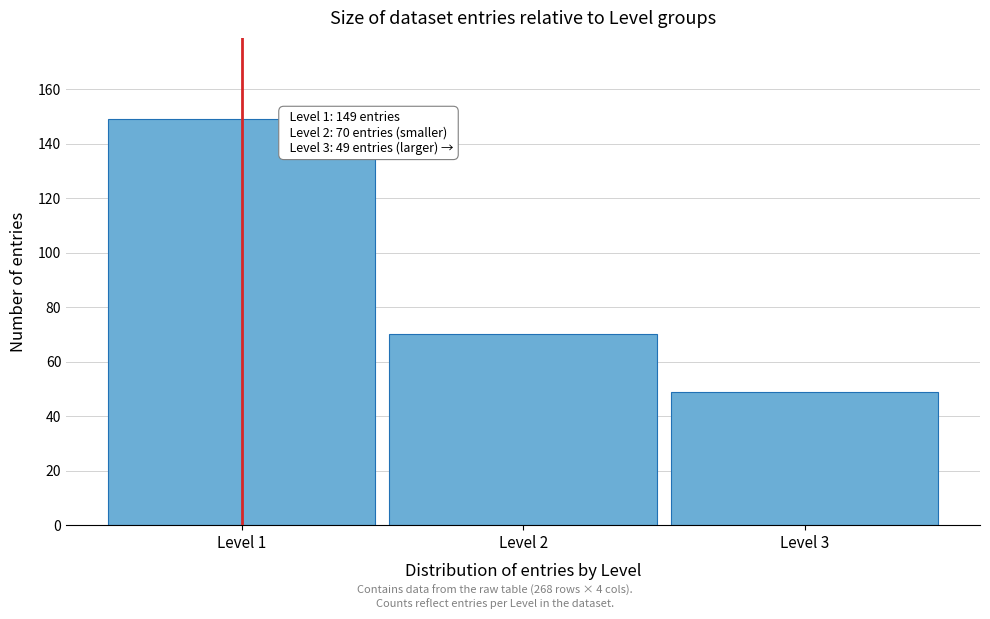

Reading right to left, what are all the values shown in this chart?

49	70	149